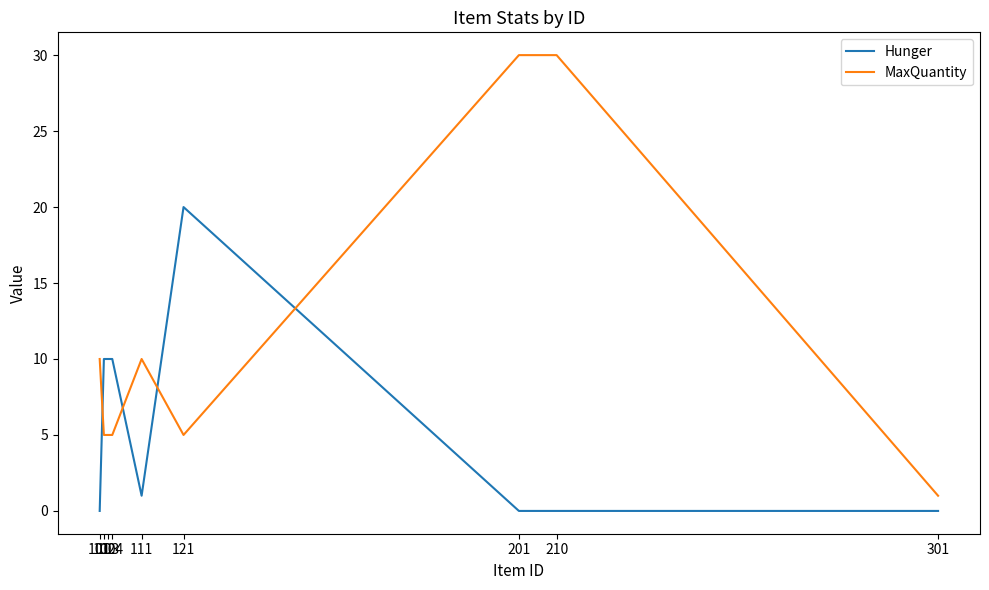

Where does the Hunger series first go above 1?

102